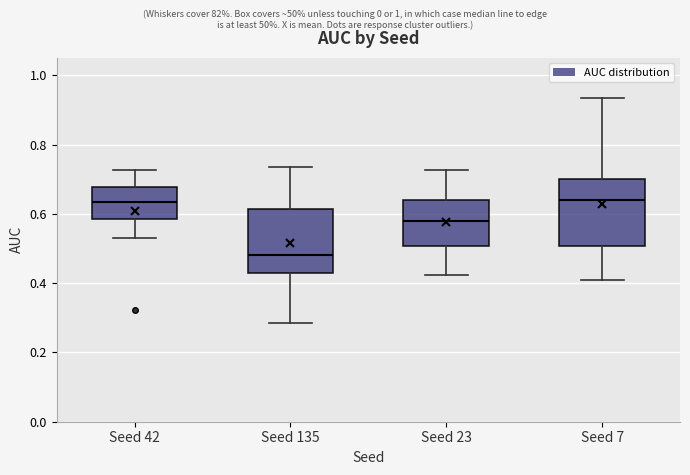

Reading left to right, transcribe this box plot: for each box, give where its median line is, the range the box spans, and where its two whiskers end, as read against the y-axis. The values are not printed on the chart, so give them approximately, as read against the axis.

Seed 42: median 0.64, box 0.58 to 0.68, whiskers 0.54 to 0.72
Seed 135: median 0.48, box 0.42 to 0.62, whiskers 0.28 to 0.74
Seed 23: median 0.58, box 0.50 to 0.64, whiskers 0.42 to 0.72
Seed 7: median 0.64, box 0.50 to 0.70, whiskers 0.40 to 0.94